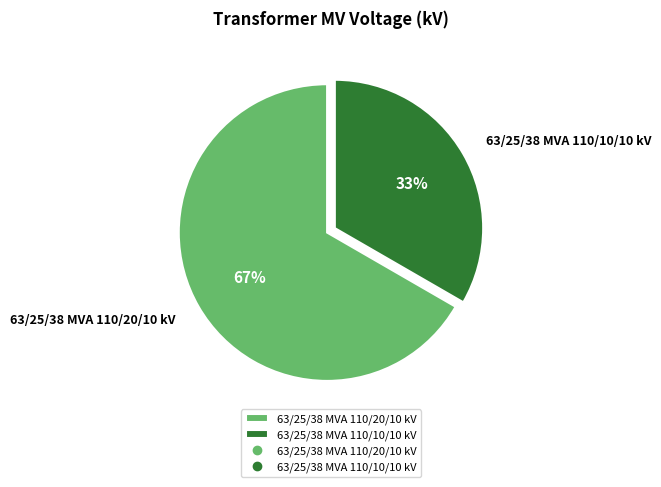

What percentage is the 63/25/38 MVA 110/10/10 kV slice, to the nearest percent?

33%